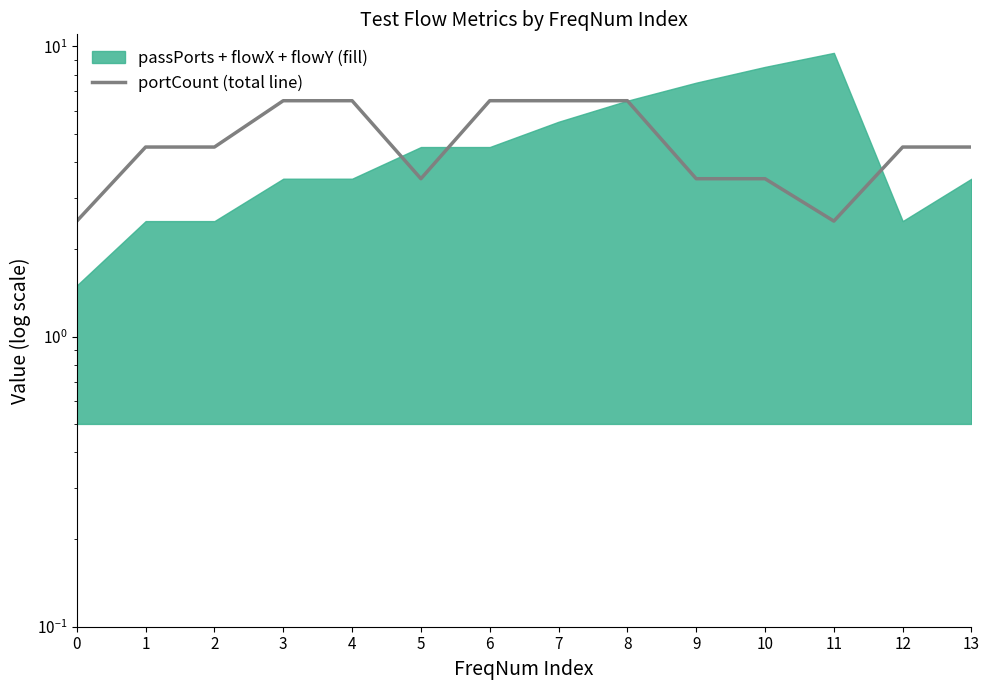

What is the approximate value at 0?

2.5